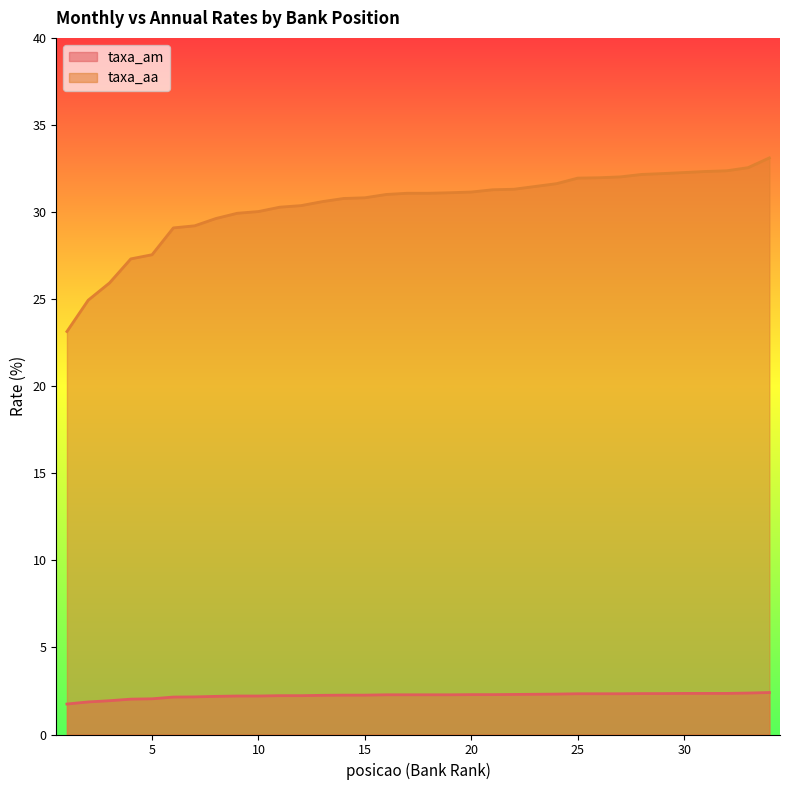

True or false: taxa_aa and taxa_am intersect in this chart.

False